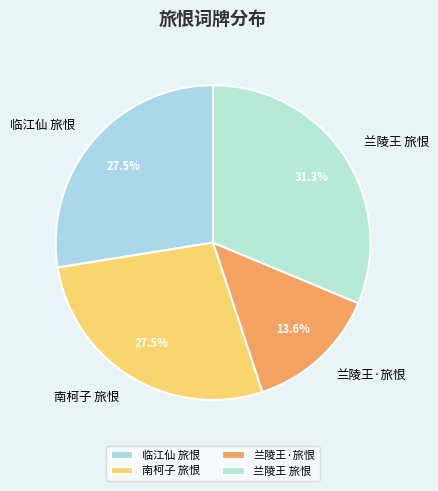

Which has a higher value, 兰陵王·旅恨 or 兰陵王 旅恨?

兰陵王 旅恨